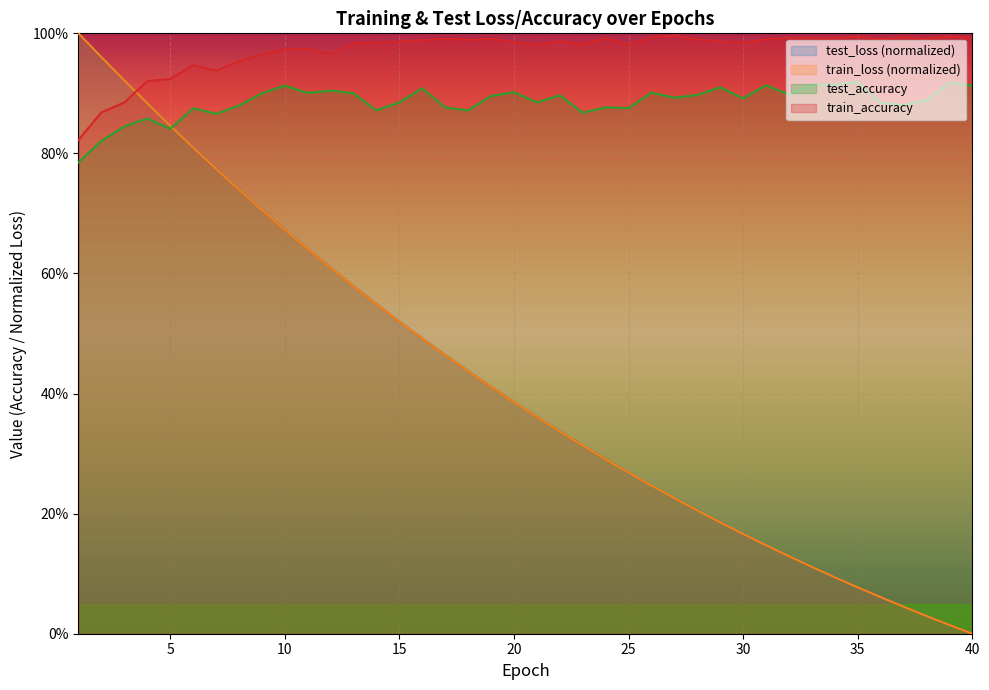

Between 29 and 8, which is larger?

8